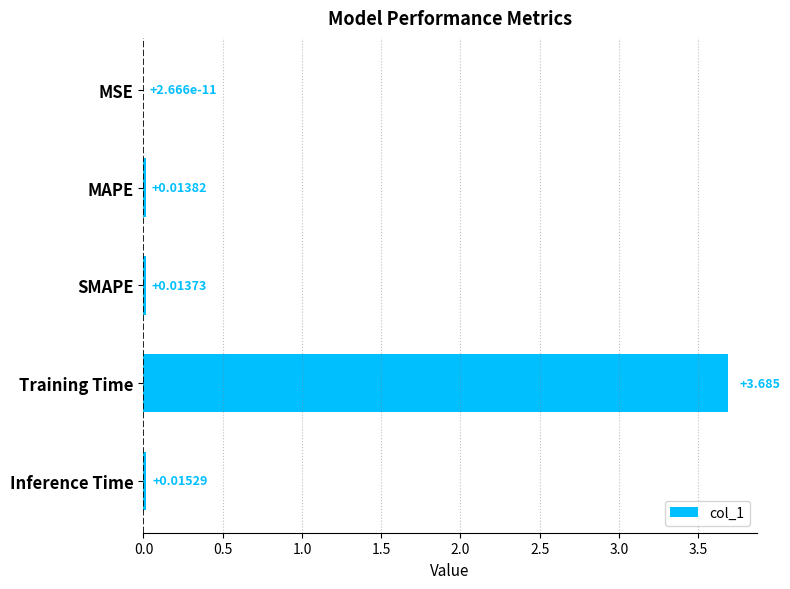

Between Training Time and MSE, which is larger?

Training Time